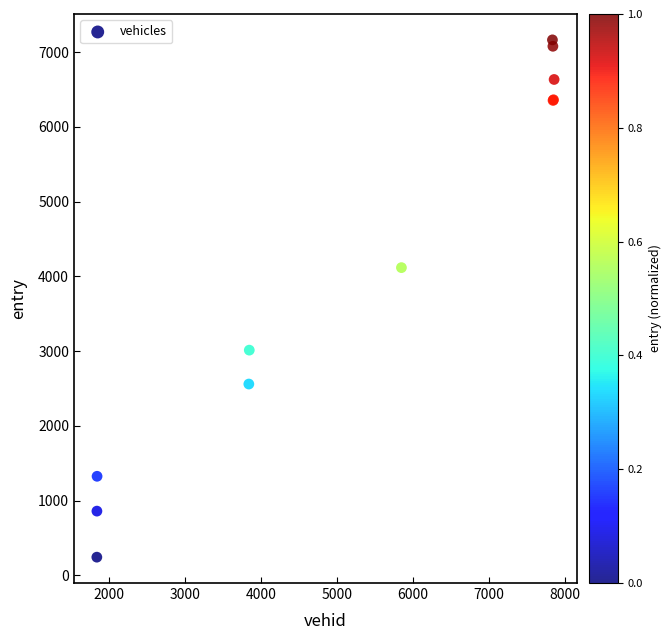

What Y value in the scatter plot is closest to 3702?

4115.9